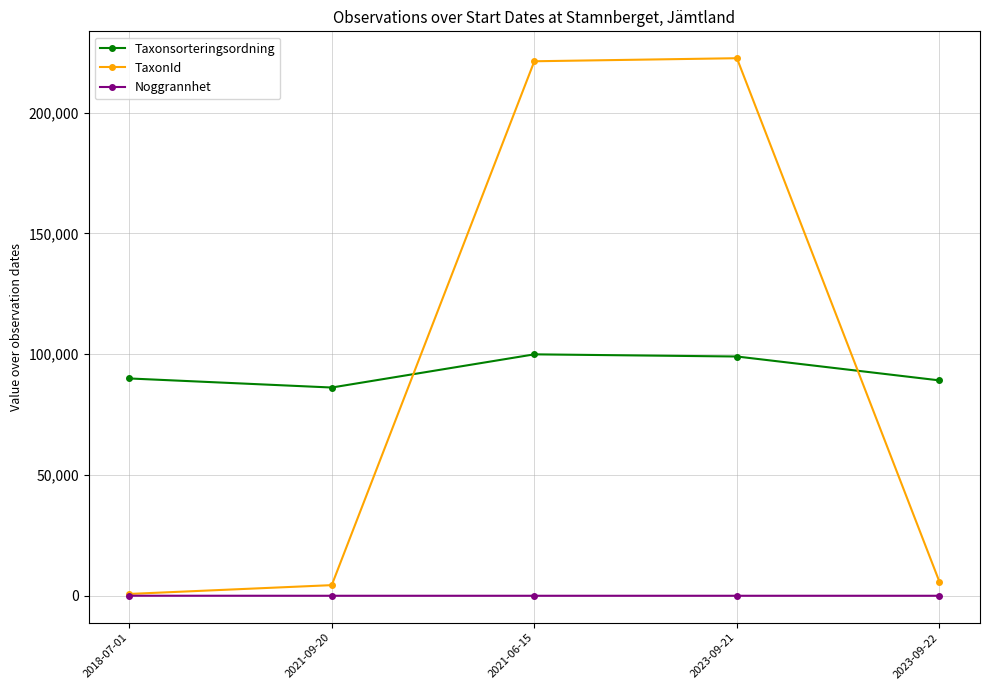

What is the value of the Taxonsorteringsordning point at the 4th from the left?

99036